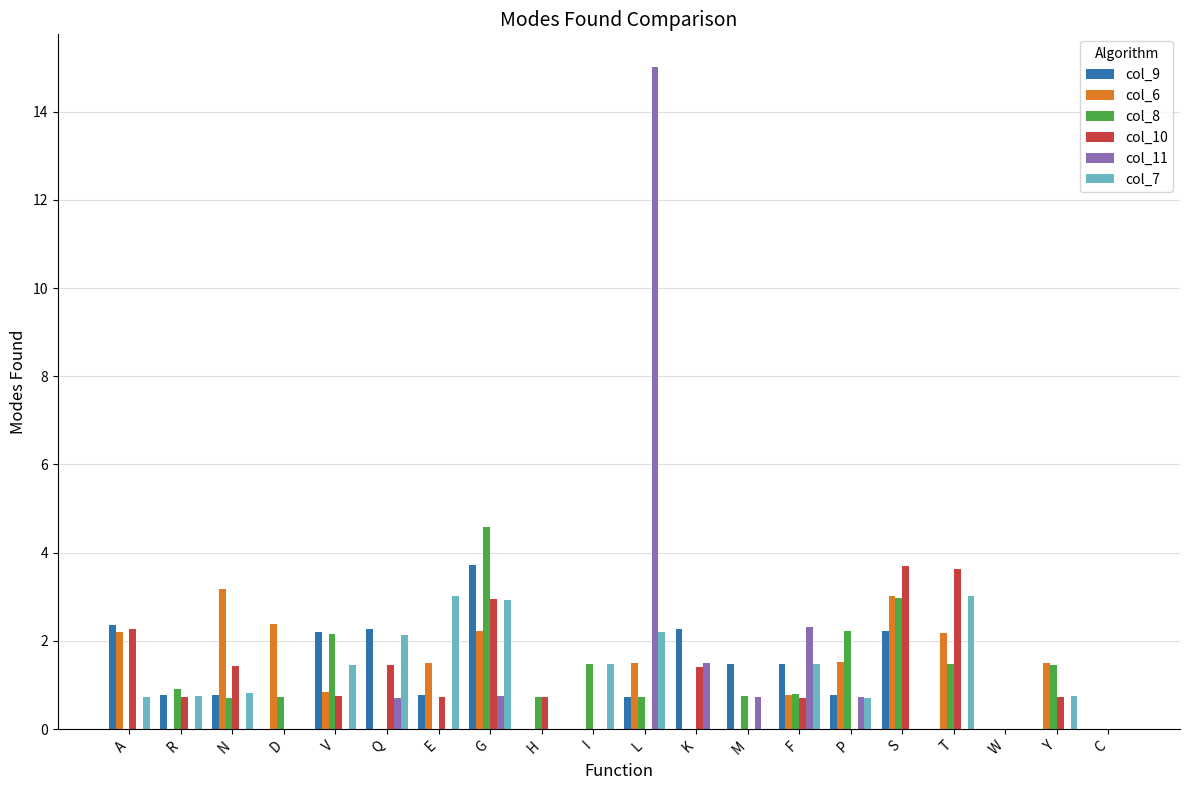

The value of col_10 at F is 0.7. True or false?

True